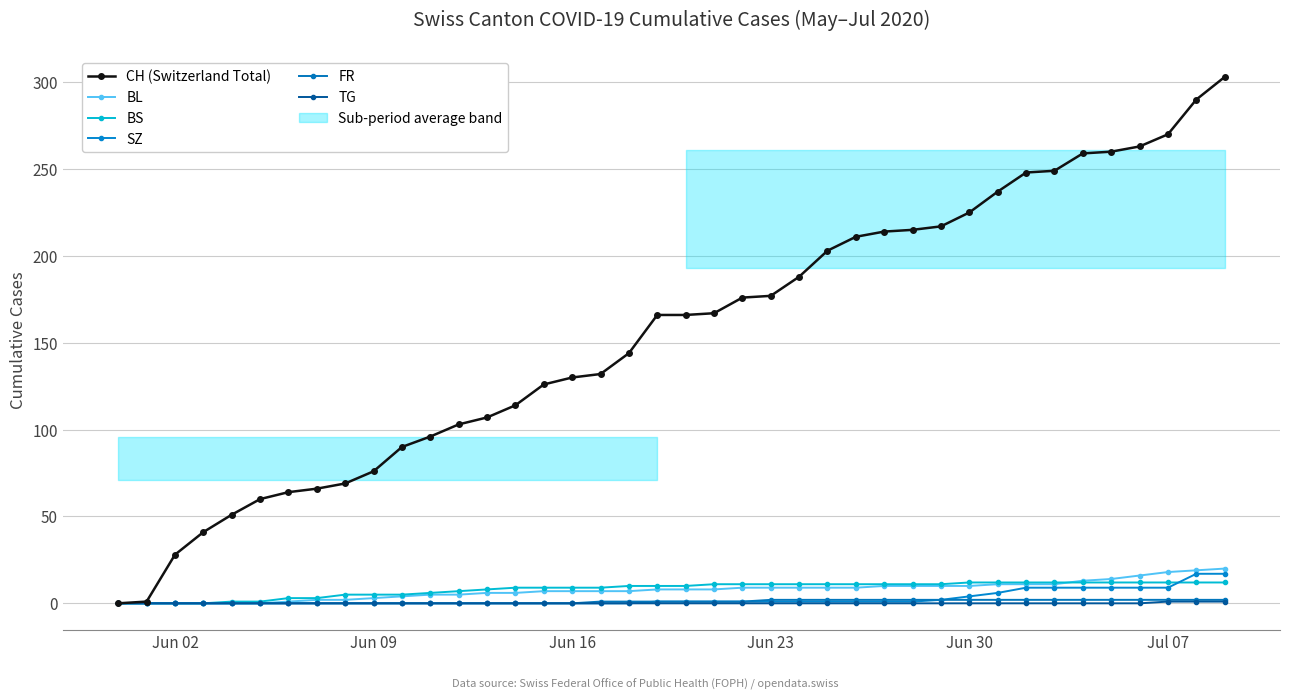

How many values in the TG series exceed 0?

3